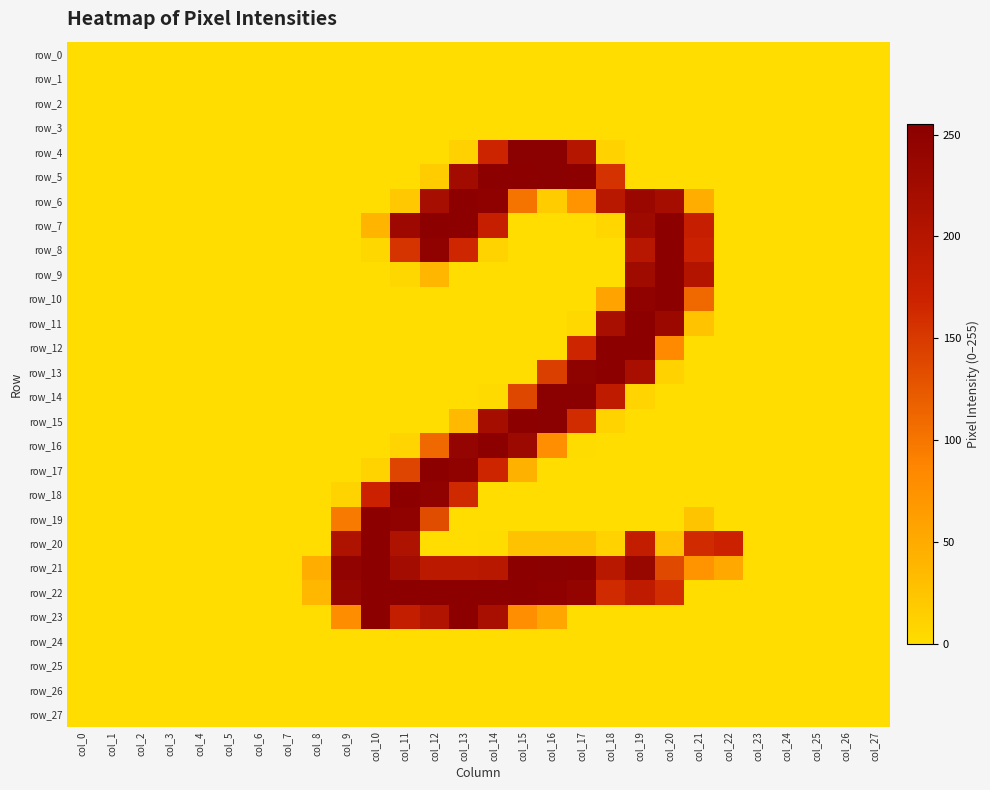

How many series are shown in this chart?

28